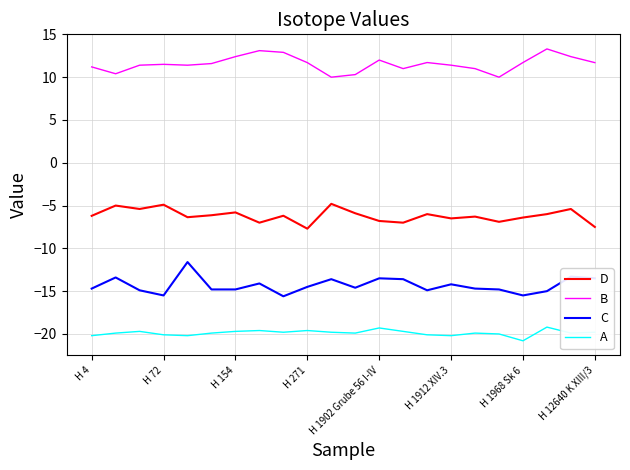

True or false: B and C intersect in this chart.

False